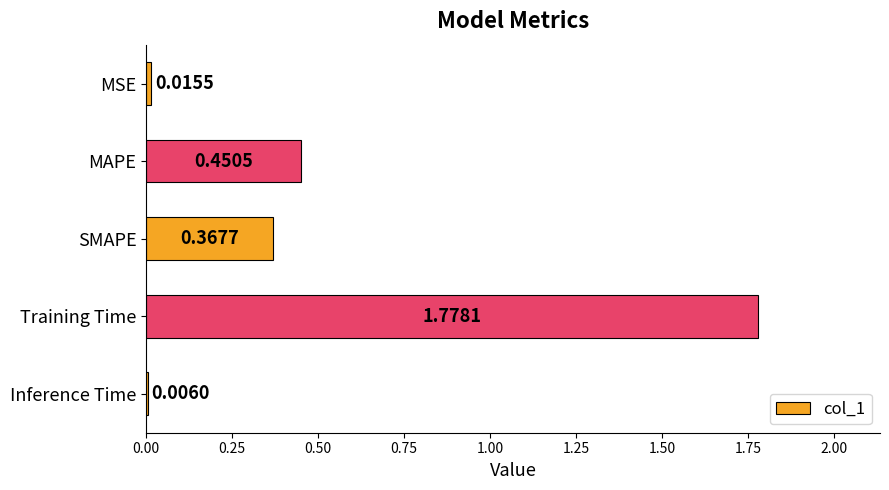

At which category does the chart reach its peak across all series?

Training Time